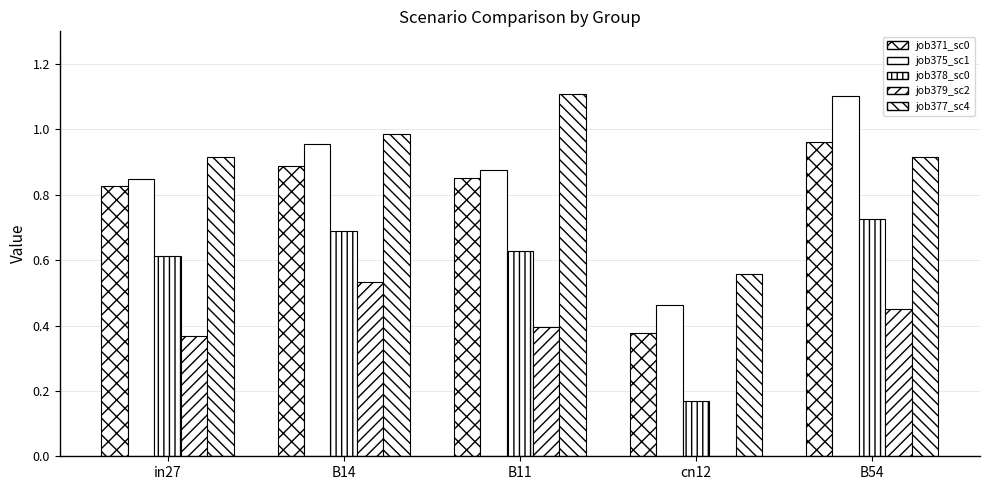

How many categories are shown in the chart?

5